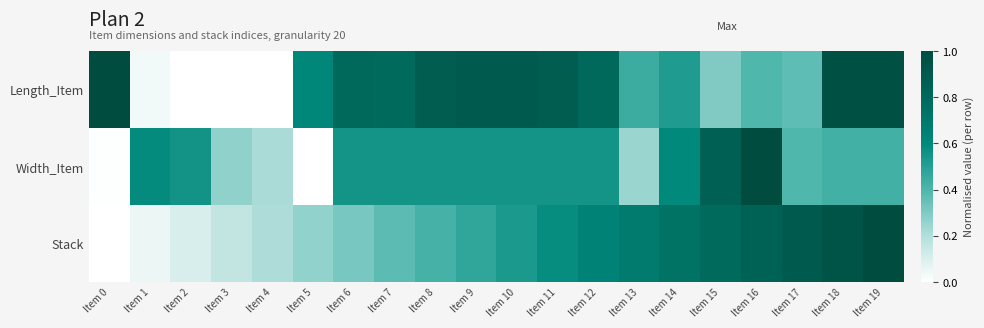

At how many categories does at least one series exceed 0?

20